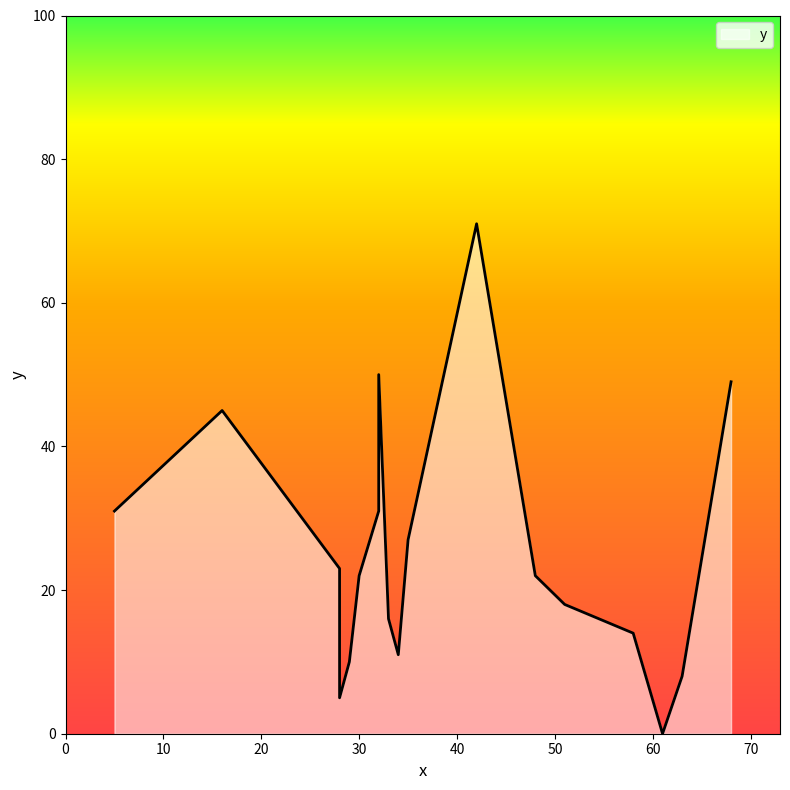

How many values are below 23?

10